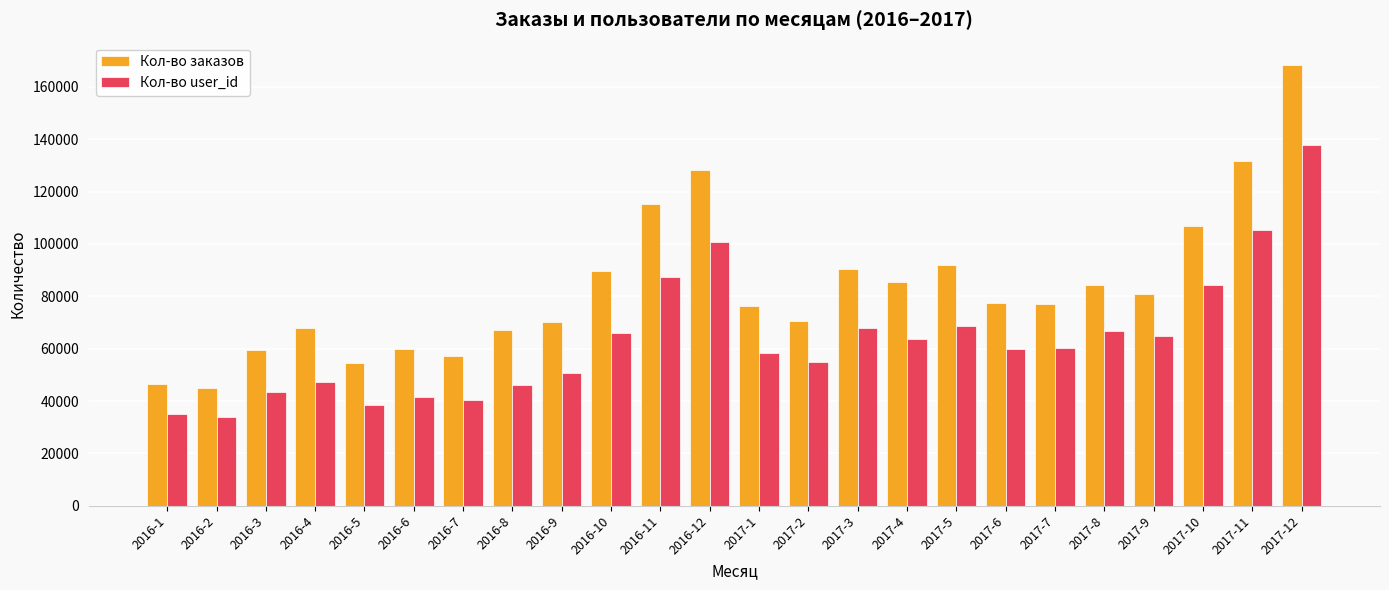

What is the spread (max minus min) of values at 2017-1?

17631